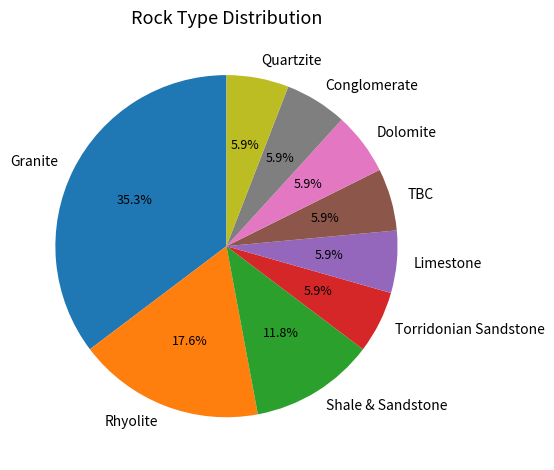

How many slices are in this pie chart?

9